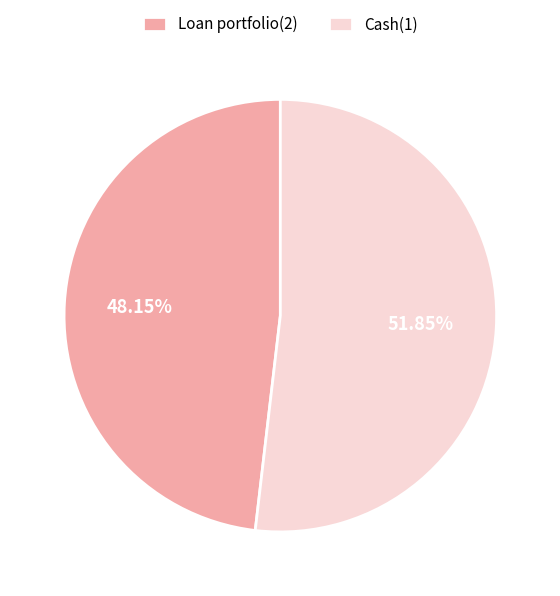

How much of the chart is everything except Loan portfolio(2)?

51.9%